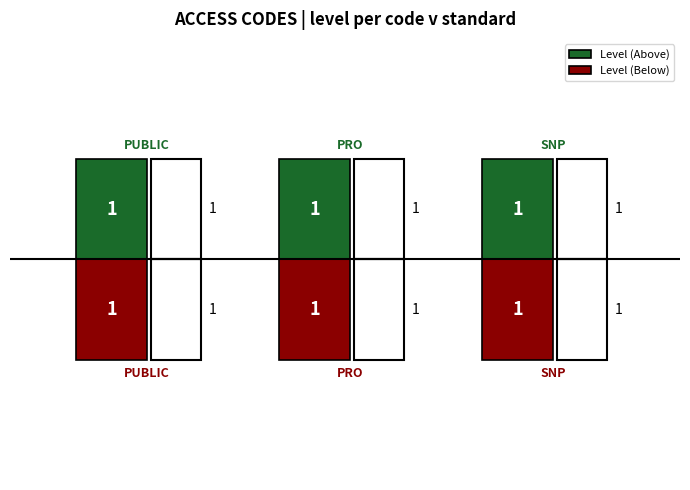

Rank the series by their maximum value, from highest to lowest.

Level (Above), Level (Below)